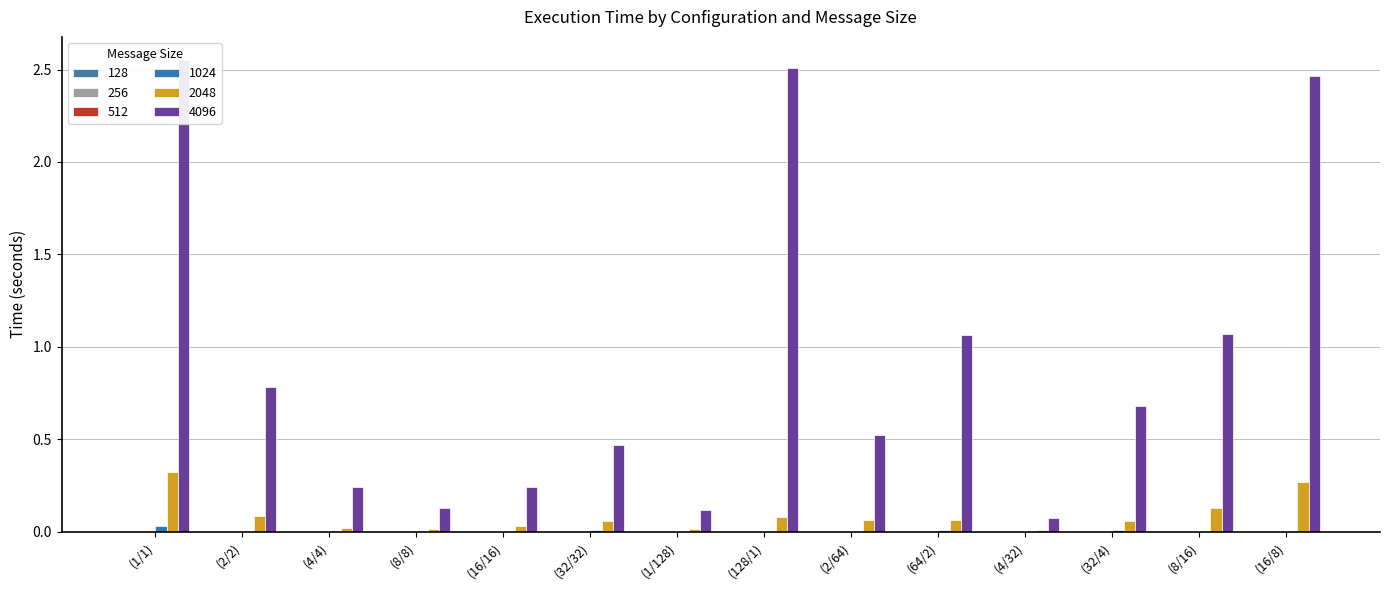

At which label does 1024 reach its peak?

(1/1)